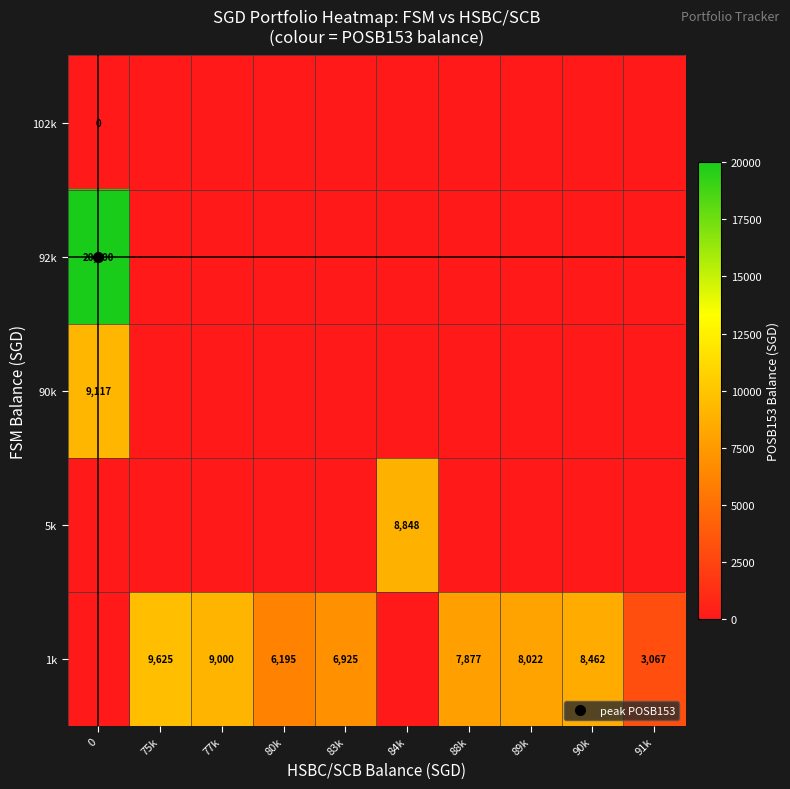

Is it true that 92k equals -7057.1 at 91k?

False